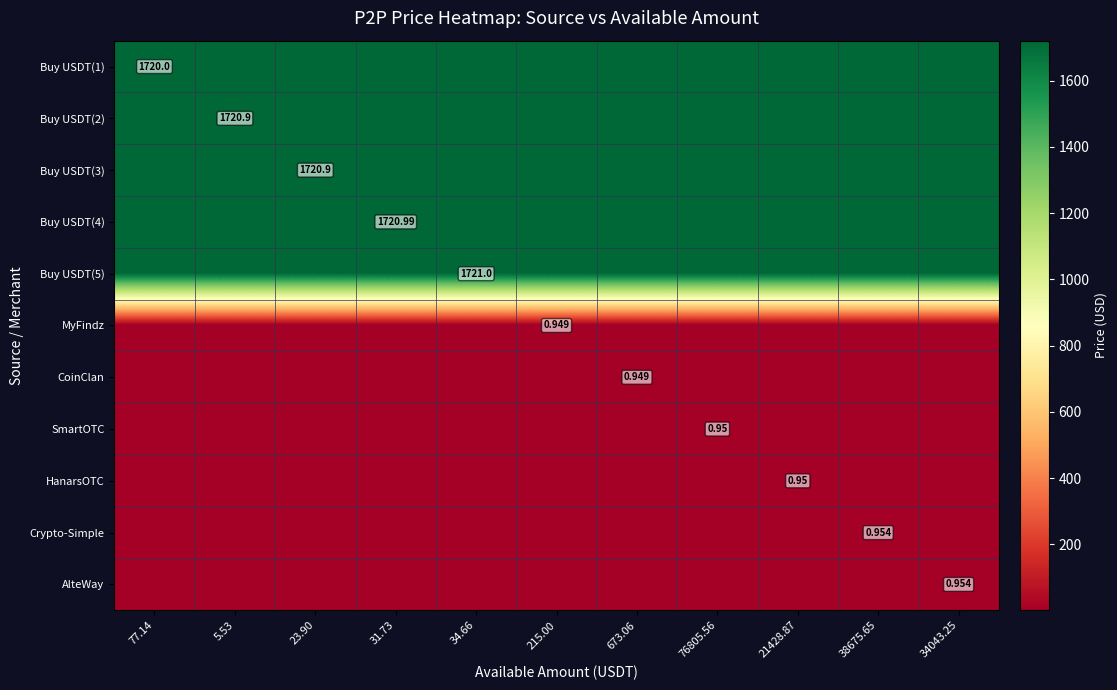

Rank the categories by Buy USDT(4) value from highest to lowest.

77.14, 5.53, 23.90, 31.73, 34.66, 215.00, 673.06, 76805.56, 21428.87, 38675.65, 34043.25